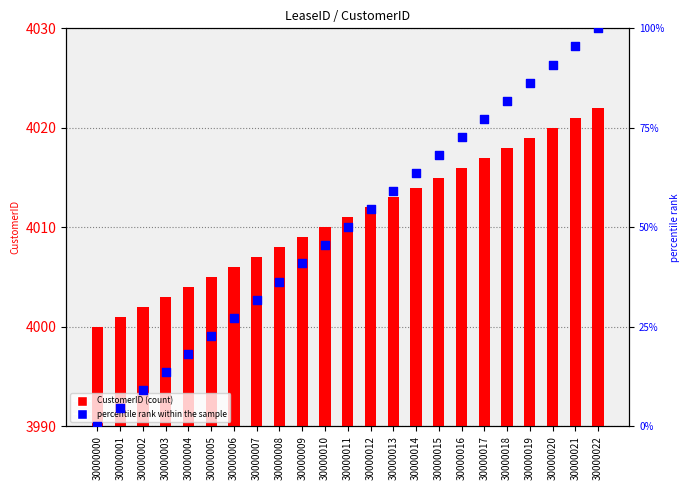

What is the total value across all series at 30000003?

4016.6